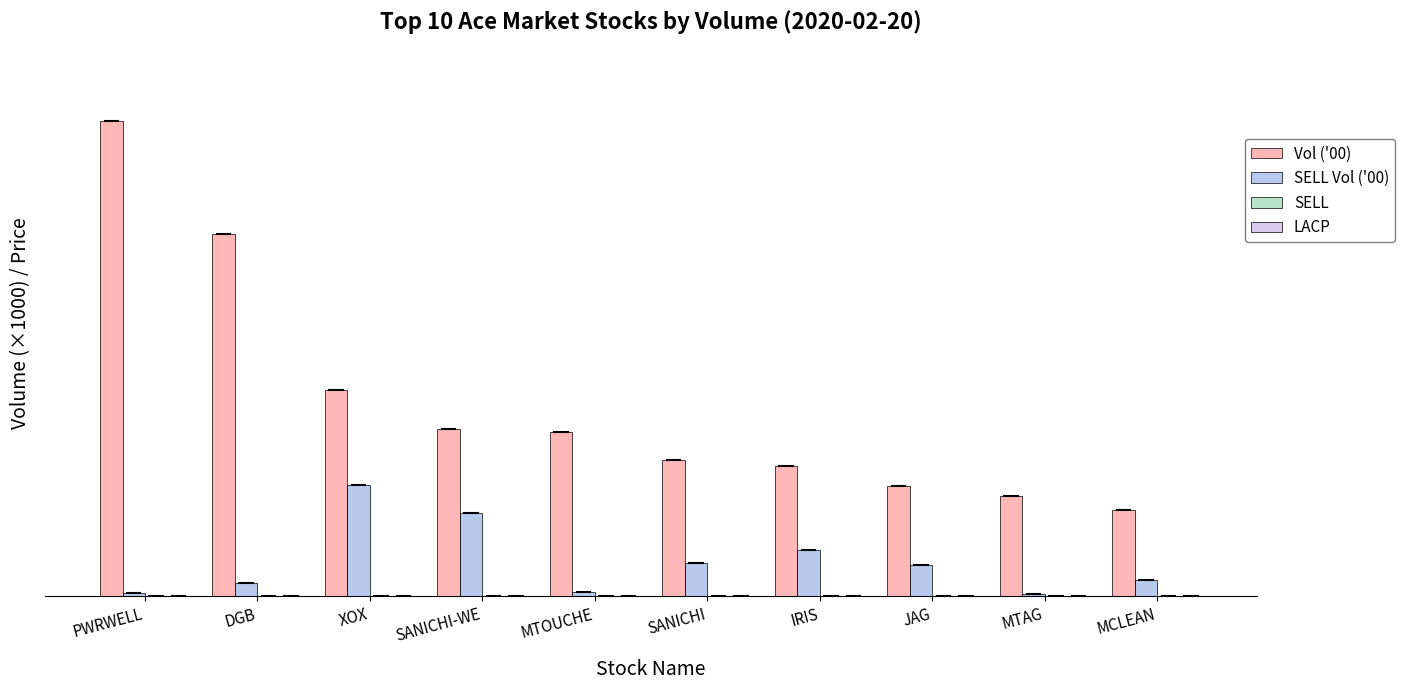

The value of LACP at DGB is 0.1. True or false?

True